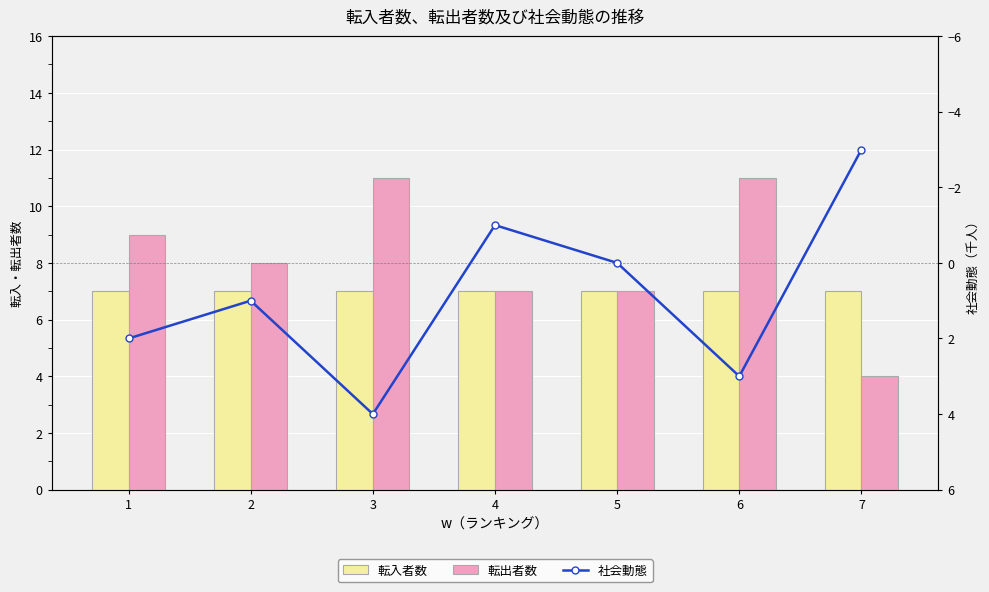

Between 2 and 3, which is larger?

2